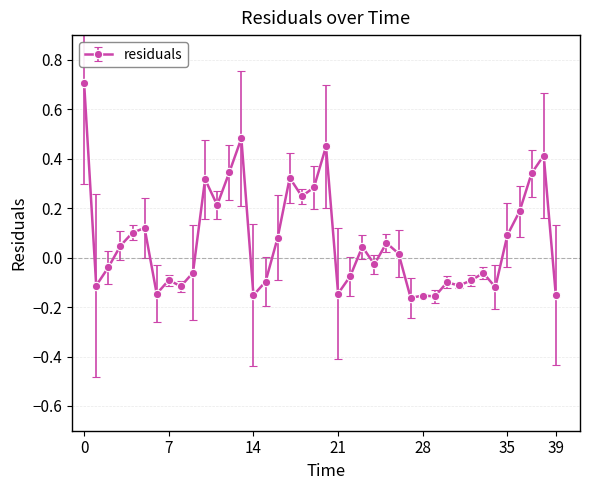

What is the maximum value shown in the chart?

0.7